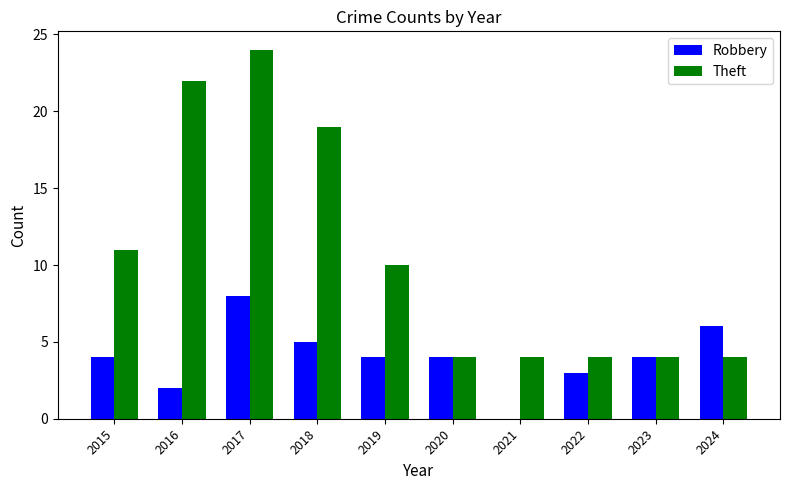

Reading left to right, extract all data points from this chart.

Robbery: 2015=4	2016=2	2017=8	2018=5	2019=4	2020=4	2021=0	2022=3	2023=4	2024=6
Theft: 2015=11	2016=22	2017=24	2018=19	2019=10	2020=4	2021=4	2022=4	2023=4	2024=4